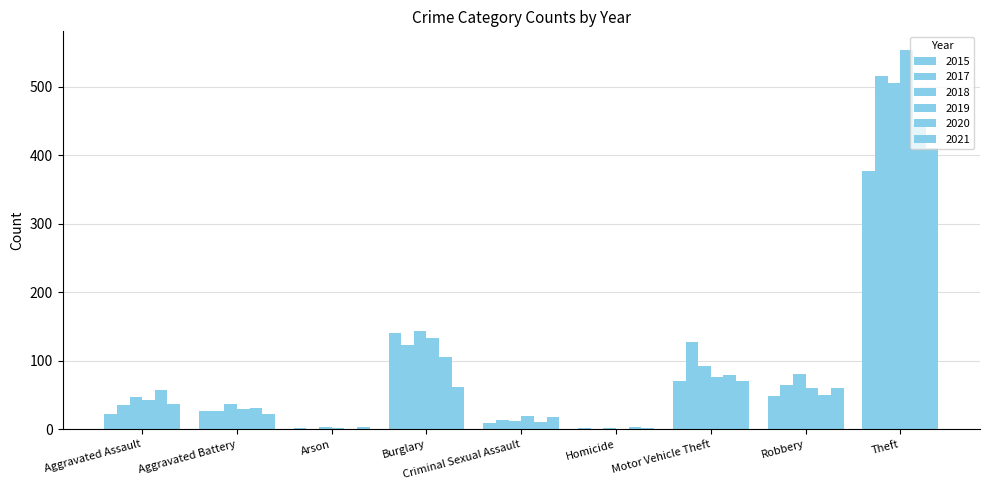

Reading left to right, list all the values displayed in this chart.

2015: 23	27	2	141	9	2	70	48	377
2017: 36	27	1	123	13	1	127	64	515
2018: 47	37	4	144	12	2	93	81	506
2019: 43	30	2	134	19	1	76	61	553
2020: 57	31	1	105	11	4	79	50	446
2021: 37	22	4	62	18	2	71	61	411